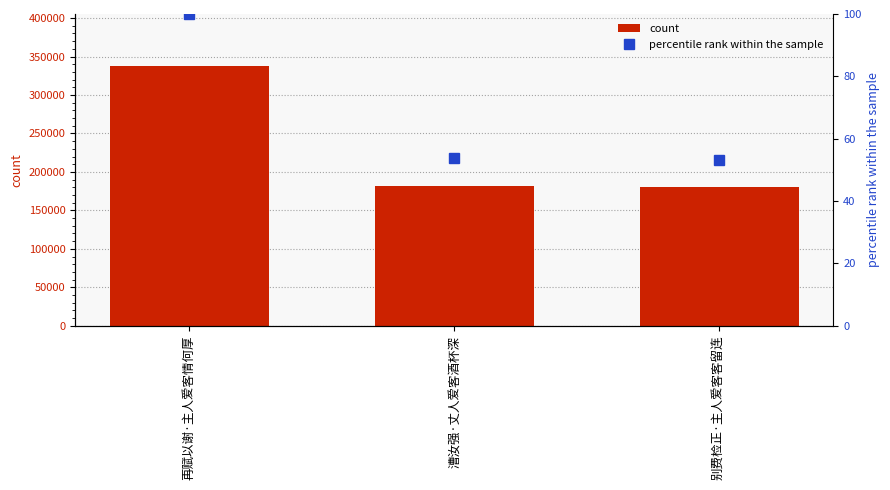

What is the difference between the count values at 漕汝强·丈人爱客酒杯深 and 别费检正·主人爱客客留连?

2202